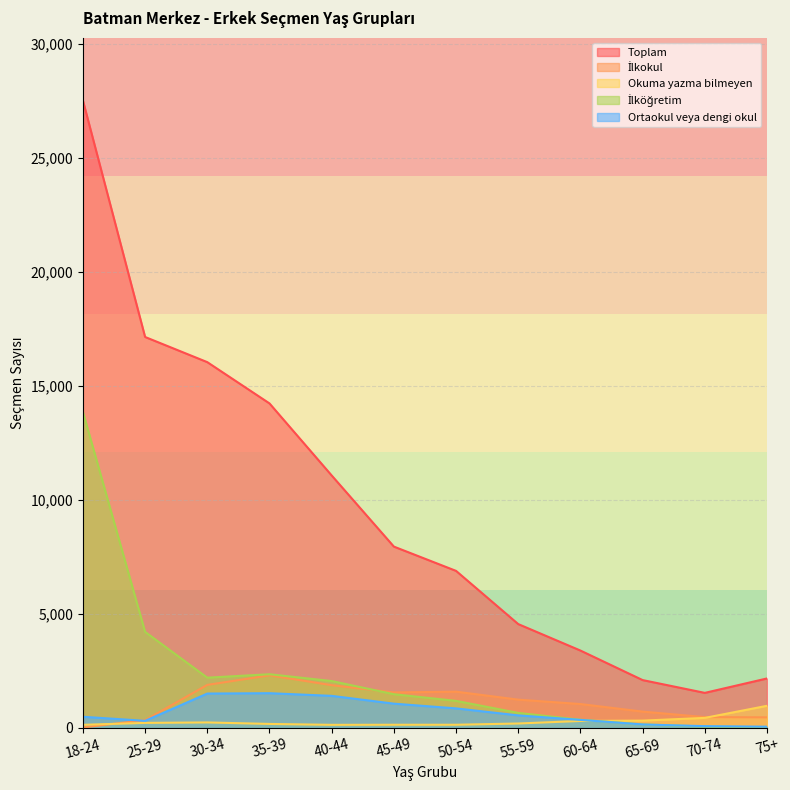

What are all the series names shown in the legend?

Toplam, İlkokul, Okuma yazma bilmeyen, İlköğretim, Ortaokul veya dengi okul